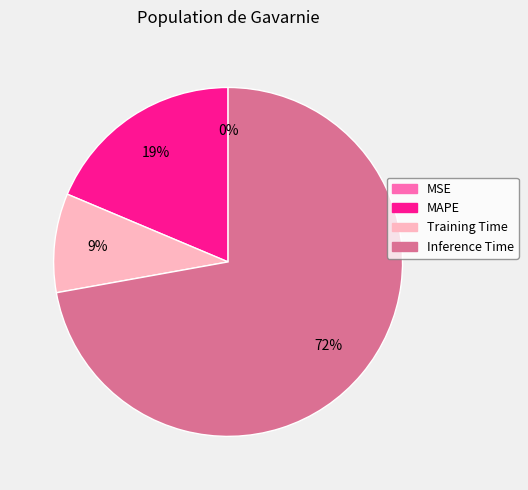

To the nearest percent, what is the average slice percentage?

25%